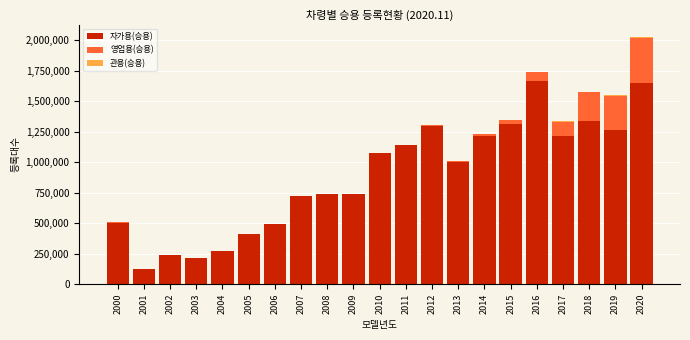

What is the highest value of the 자가용(승용) series?

1664984